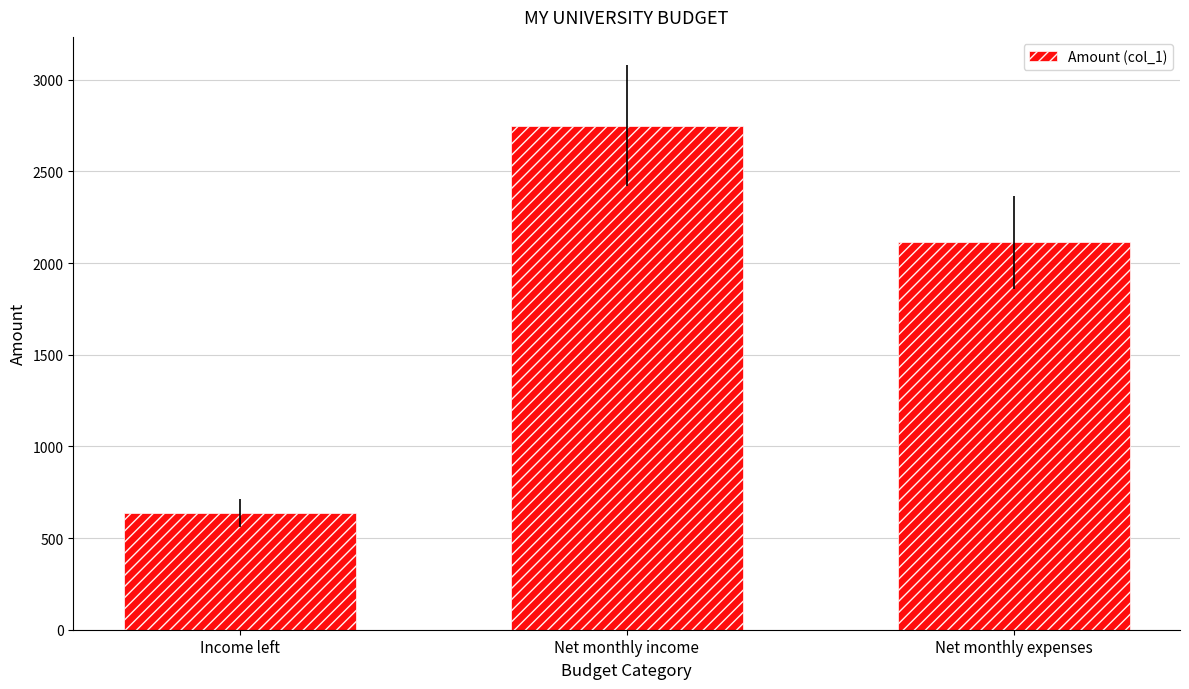

What is the change in value from Net monthly income to Net monthly expenses?

-637.5